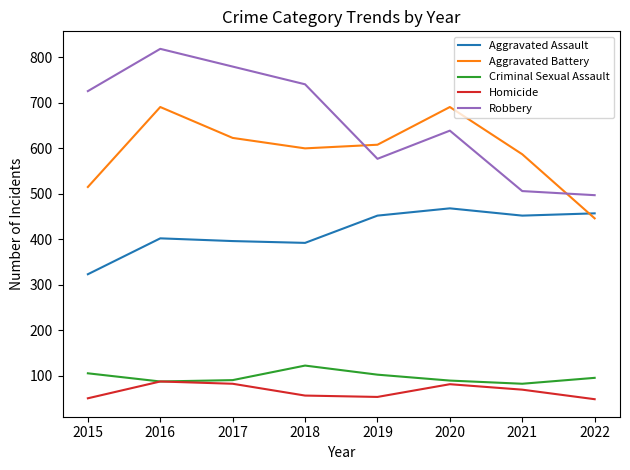

What is the approximate value of Robbery at 2017?

780